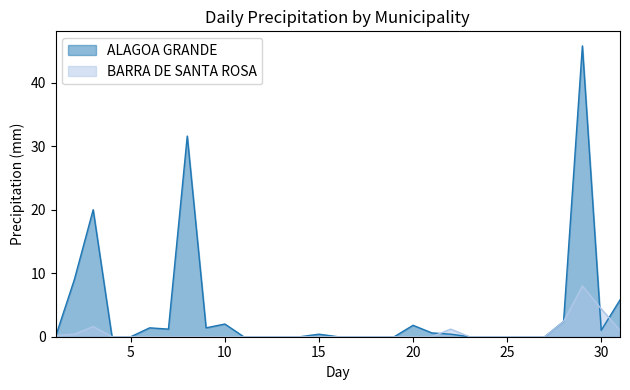

True or false: ALAGOA GRANDE has a value of 0.0 at 11.

True